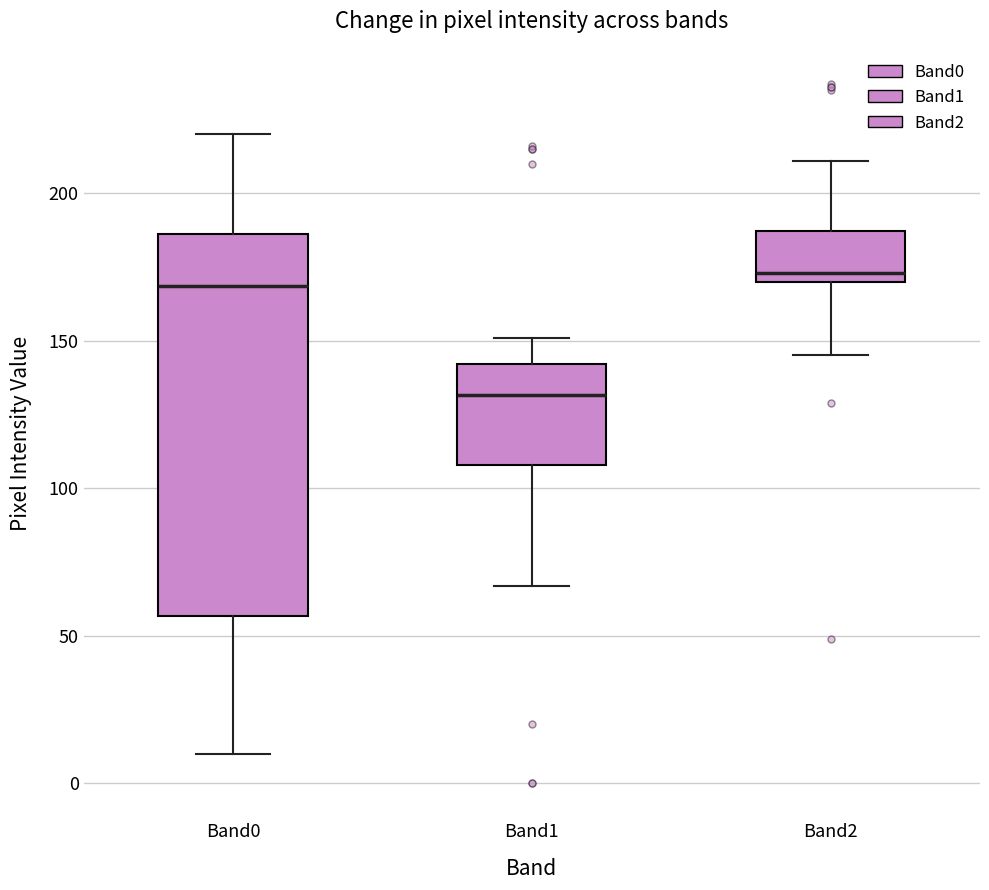

Reading left to right, read every box against the y-axis: the position of its median line, the range the box covers, and the ends of its whiskers. The values are not printed on the chart, so give them approximately, as read against the axis.

Band0: median 170, box 55 to 185, whiskers 10 to 220
Band1: median 130, box 110 to 140, whiskers 65 to 150
Band2: median 175, box 170 to 185, whiskers 145 to 210